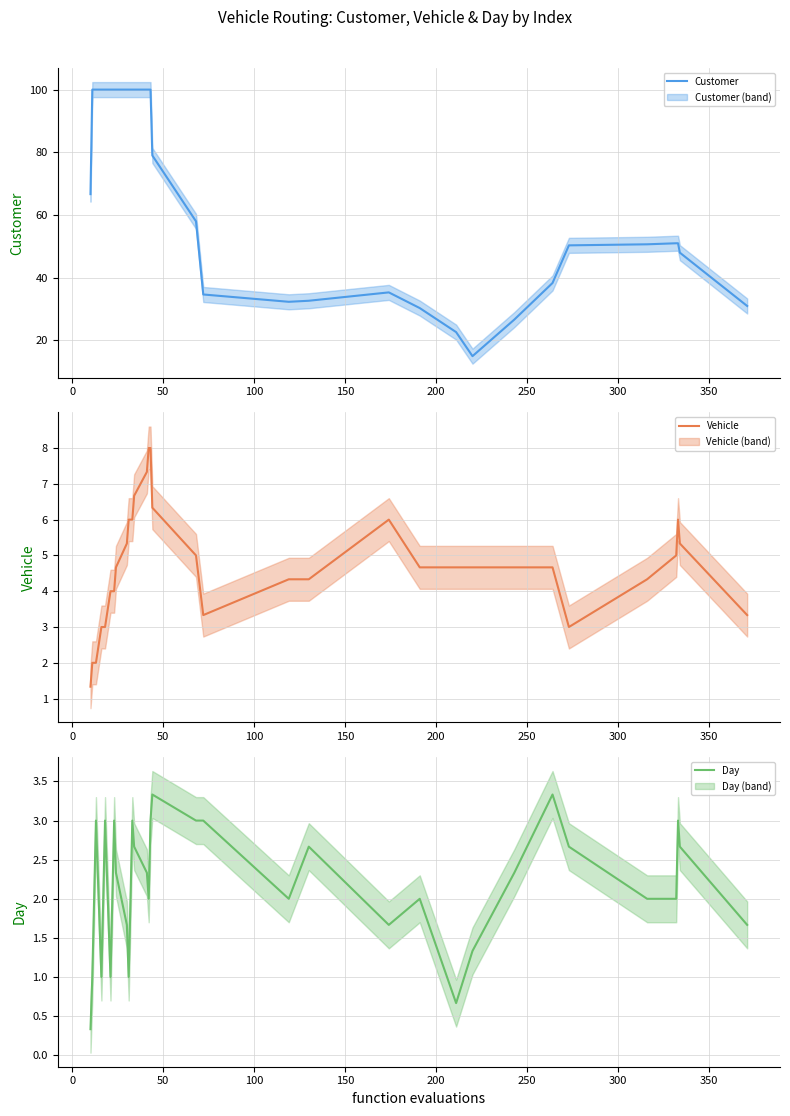

Reading right to left, what are all the values shown in this chart?

Customer: 31.0	48.0	51.0	51.0	50.7	50.3	38.3	26.7	15.0	22.7	30.3	35.3	32.7	32.3	34.7	58.0	79.0	100.0	100.0	100.0	100.0	100.0	100.0	100.0	100.0	100.0	100.0	100.0	100.0	100.0	100.0	100.0	100.0	100.0	100.0	100.0	100.0	100.0	100.0	66.7
Vehicle: 3.3	5.3	6.0	5.0	4.3	3.0	4.7	4.7	4.7	4.7	4.7	6.0	4.3	4.3	3.3	5.0	6.3	8.0	8.0	7.3	6.7	6.0	6.0	6.0	5.3	4.7	4.0	4.0	4.0	3.7	3.3	3.0	3.0	3.0	2.7	2.3	2.0	2.0	2.0	1.3
Day: 1.7	2.7	3.0	2.0	2.0	2.7	3.3	2.3	1.3	0.7	2.0	1.7	2.7	2.0	3.0	3.0	3.3	3.0	2.0	2.3	2.7	3.0	2.0	1.0	1.7	2.3	3.0	2.0	1.0	1.7	2.3	3.0	2.0	1.0	1.7	2.3	3.0	2.0	1.0	0.3